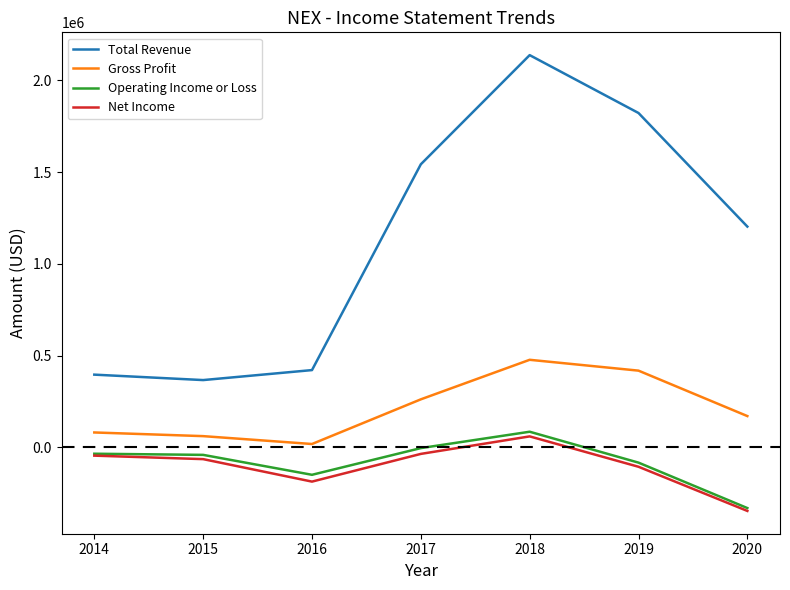

What is the difference between the Total Revenue values at 2014 and 2019?

1425800